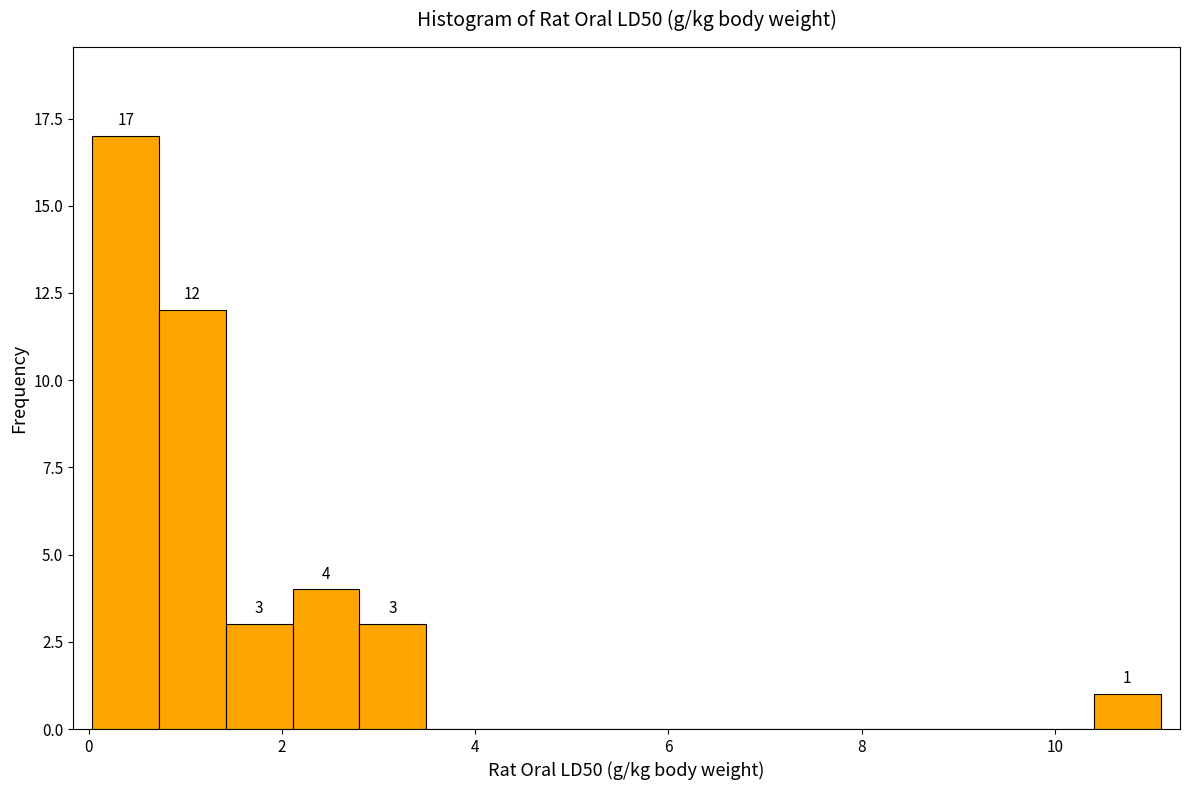

Around what value on the x-axis is the tallest bar? Give the approximate position of its centre, as read against the axis.

0.4